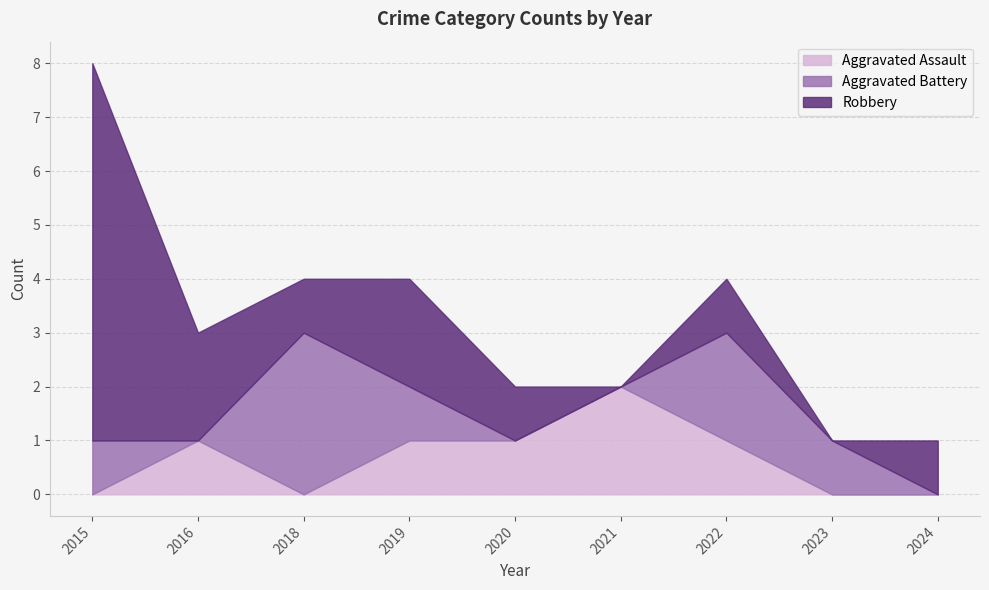

What is the average value of the Aggravated Assault series?

1